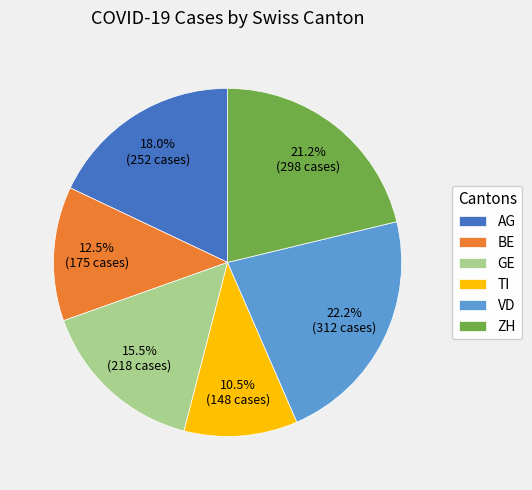

What is the ratio of the value at BE to the value at VD?

0.6